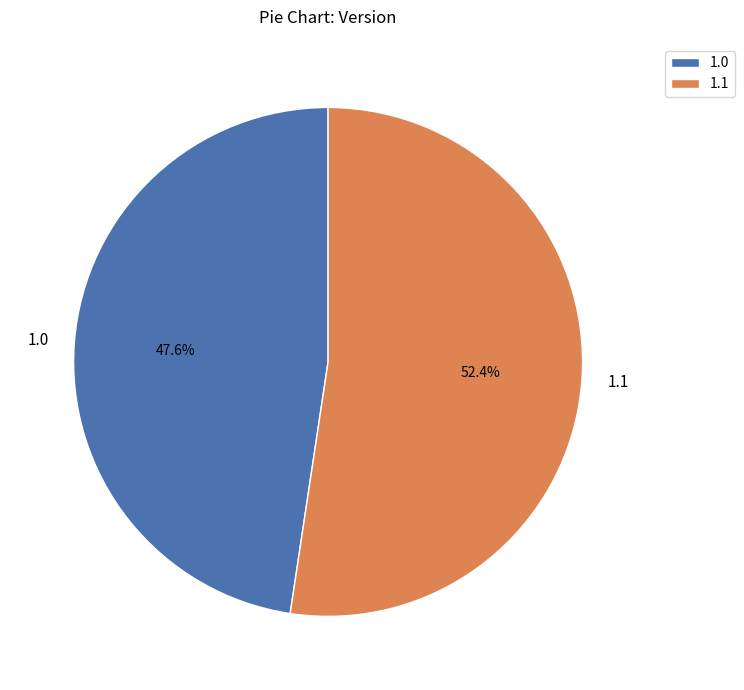

Is 1.0 the majority of the pie?

No